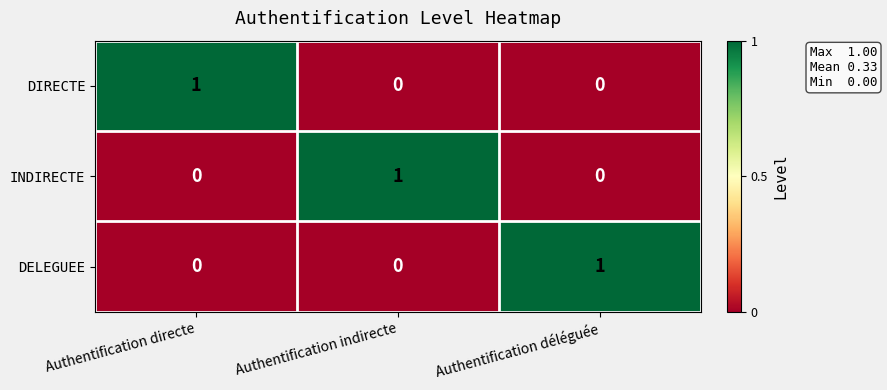

What is the greatest value displayed?

1